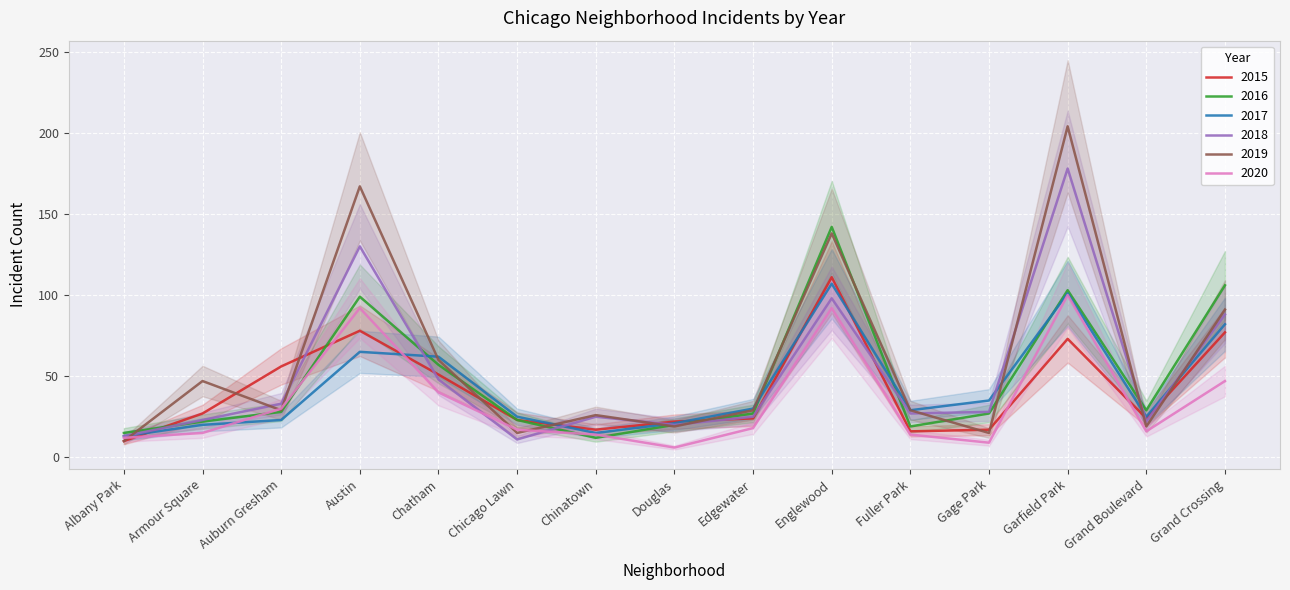

What is the highest value of the 2016 series?

142